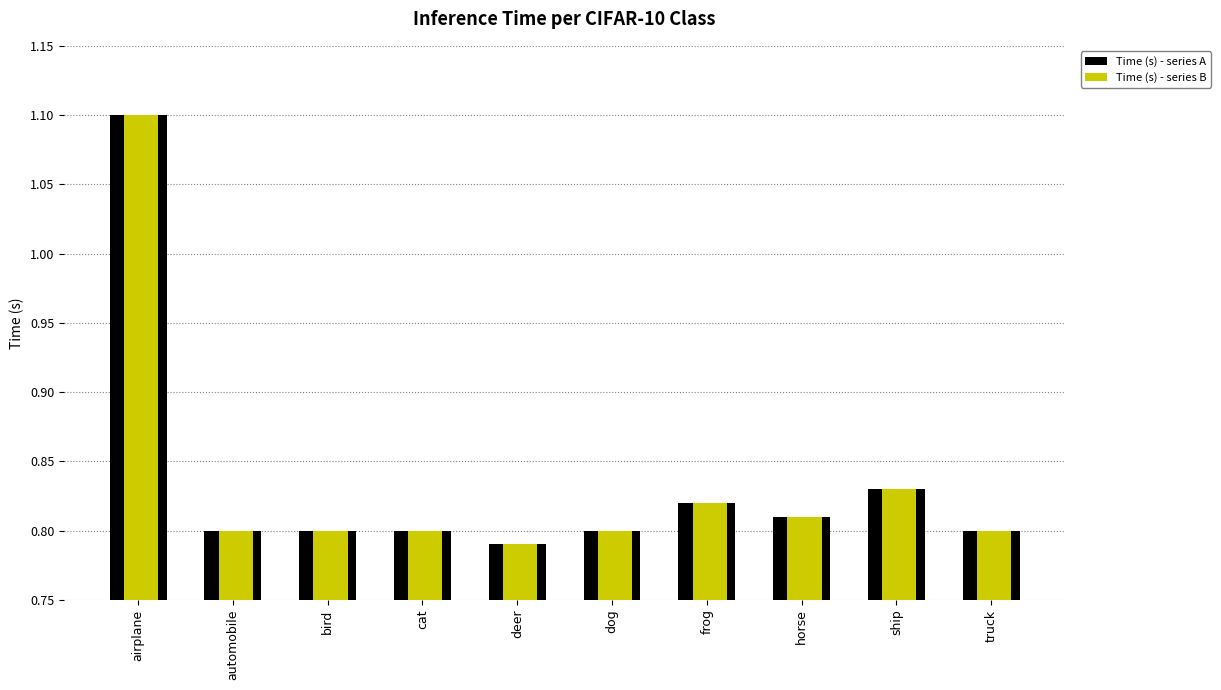

Which category has the highest value in the Time (s) - series A series?

airplane